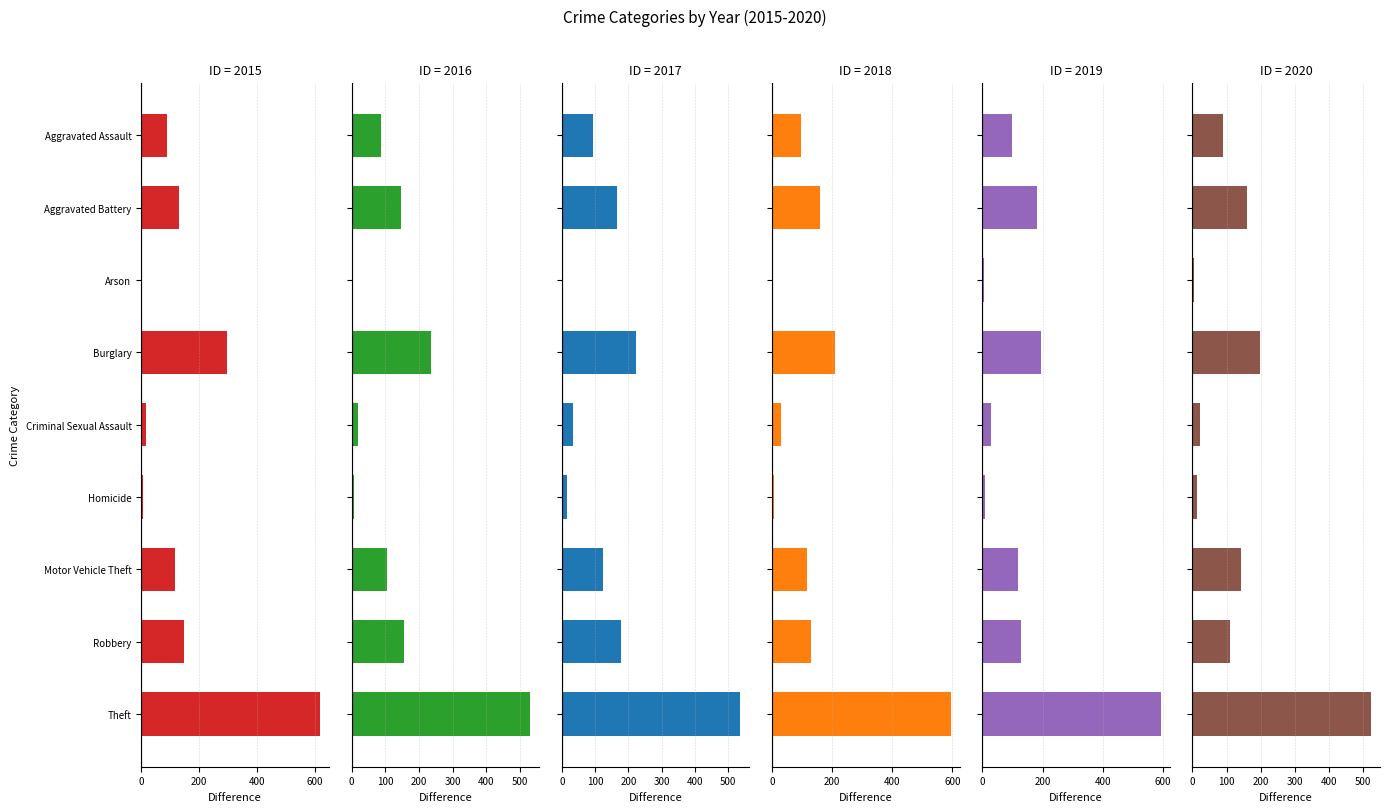

Where does the 2015 series first go above 117?

Aggravated Battery